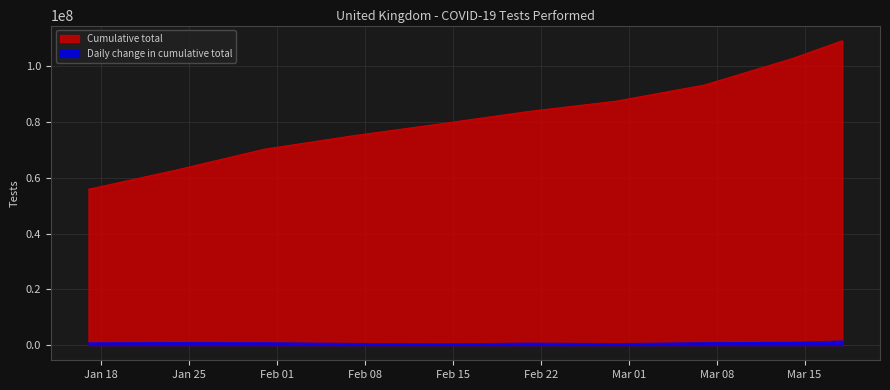

True or false: Cumulative total has a value of 109160007 at 2021-03-18.

True